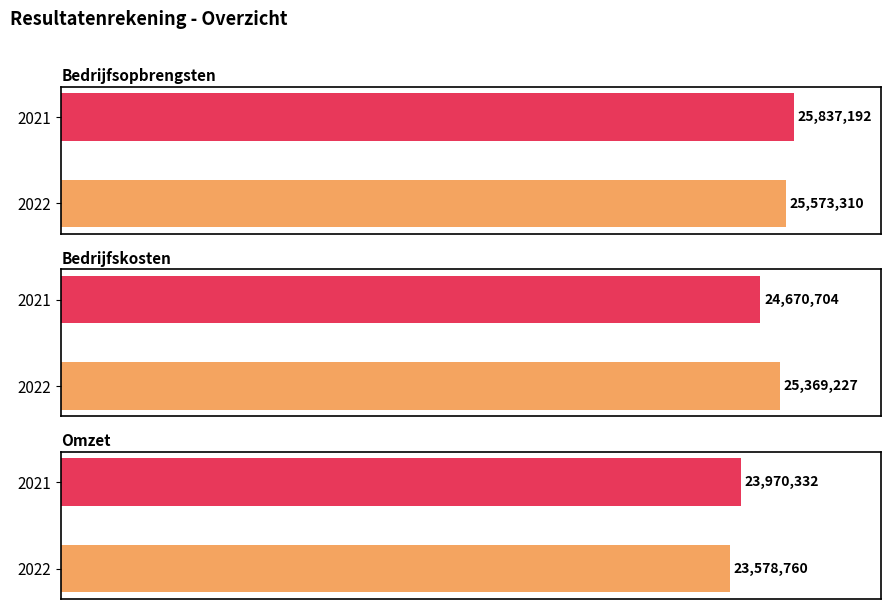

What is the average value of the Bedrijfskosten series?

25019966